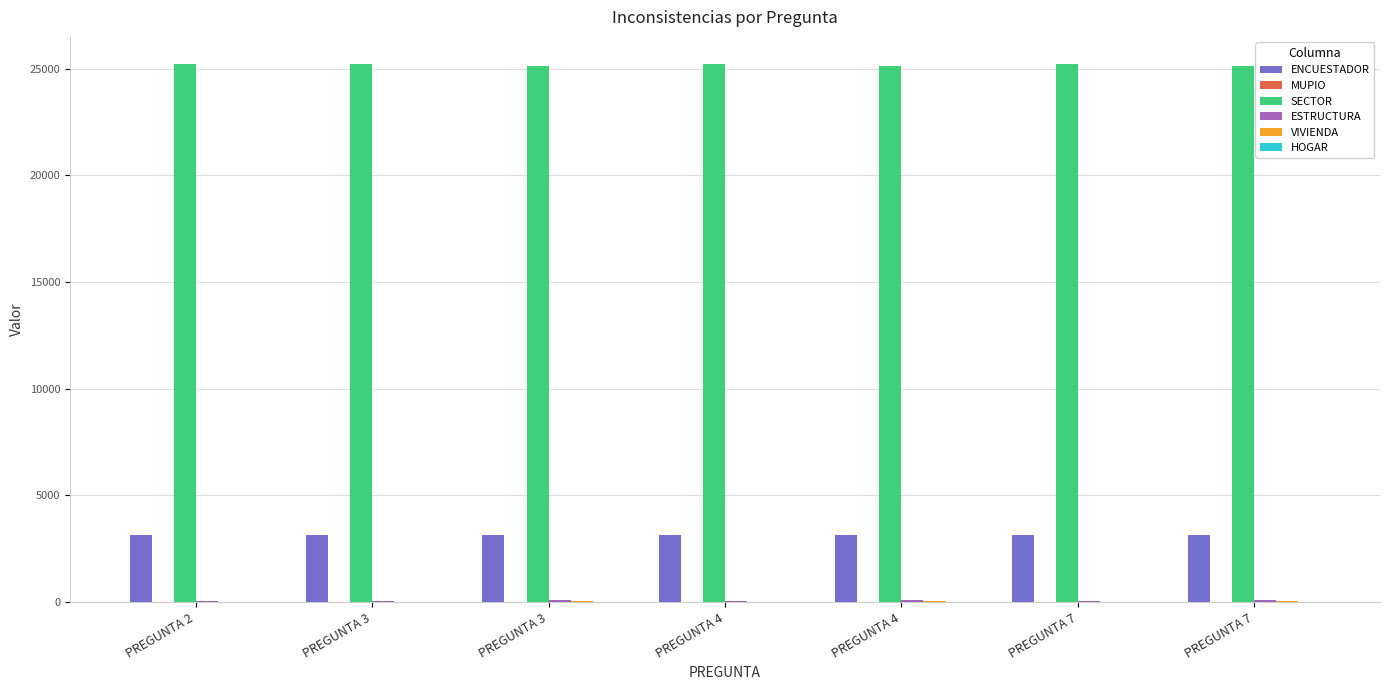

Reading left to right, transcribe all the data shown in this chart.

ENCUESTADOR: 3146	3146	3157	3146	3157	3146	3157
MUPIO: 5	5	3	5	3	5	3
SECTOR: 25226	25226	25142	25226	25142	25226	25142
ESTRUCTURA: 38	38	107	38	107	38	107
VIVIENDA: 21	21	74	21	74	21	74
HOGAR: 2	2	8	2	8	2	8